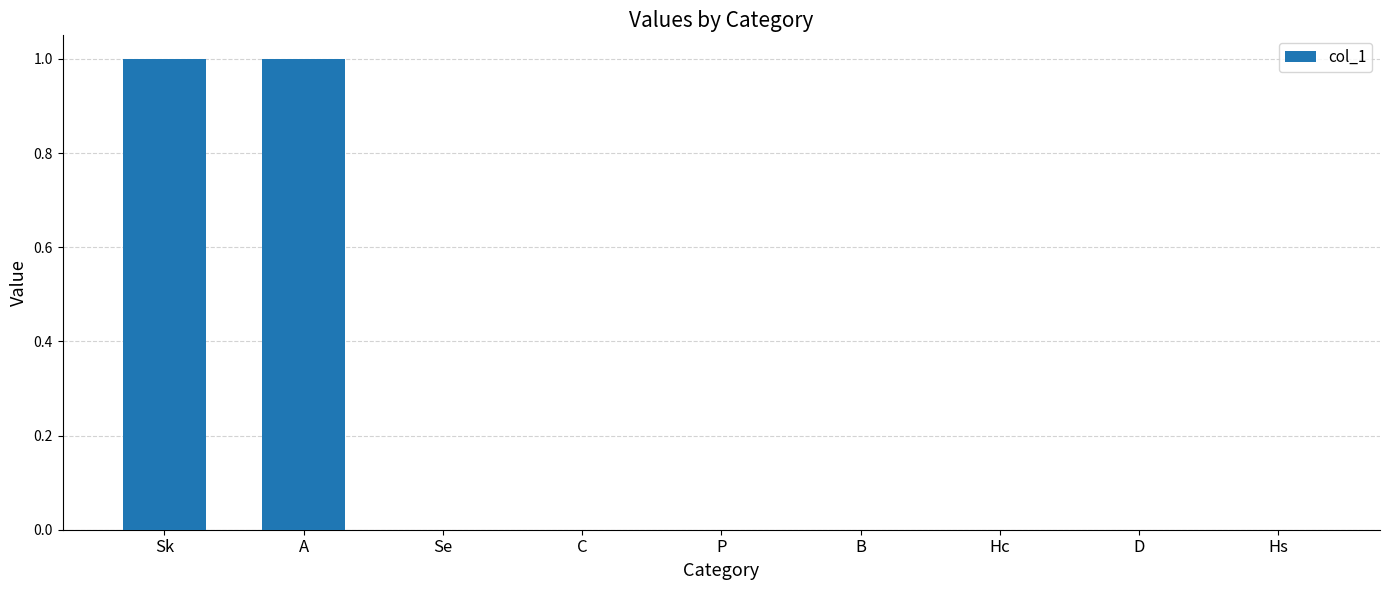

Reading left to right, extract all data points from this chart.

Sk=1	A=1	Se=0	C=0	P=0	B=0	Hc=0	D=0	Hs=0